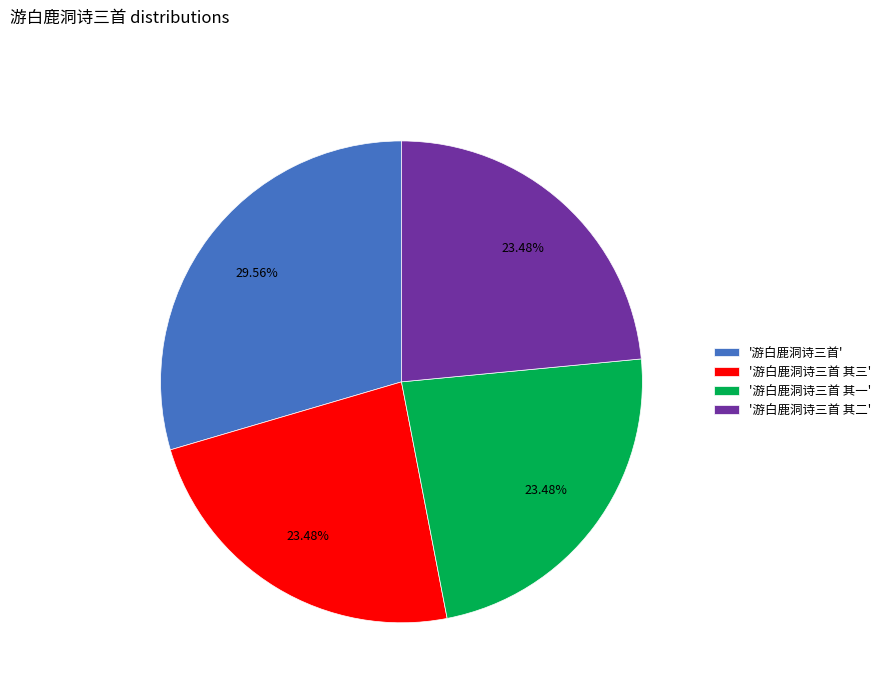

Do '游白鹿洞诗三首' and '游白鹿洞诗三首 其一' together represent more than half of the pie?

Yes